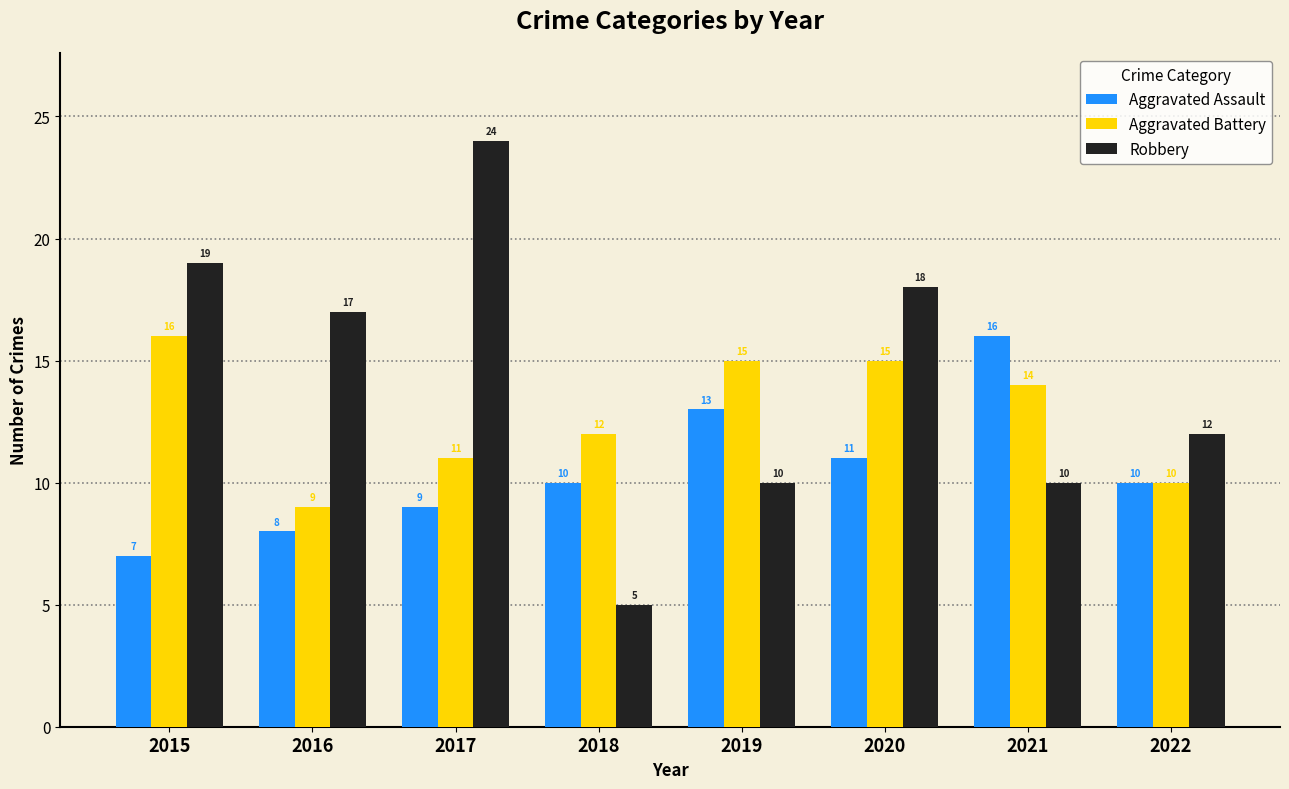

What is the minimum value for Robbery?

5